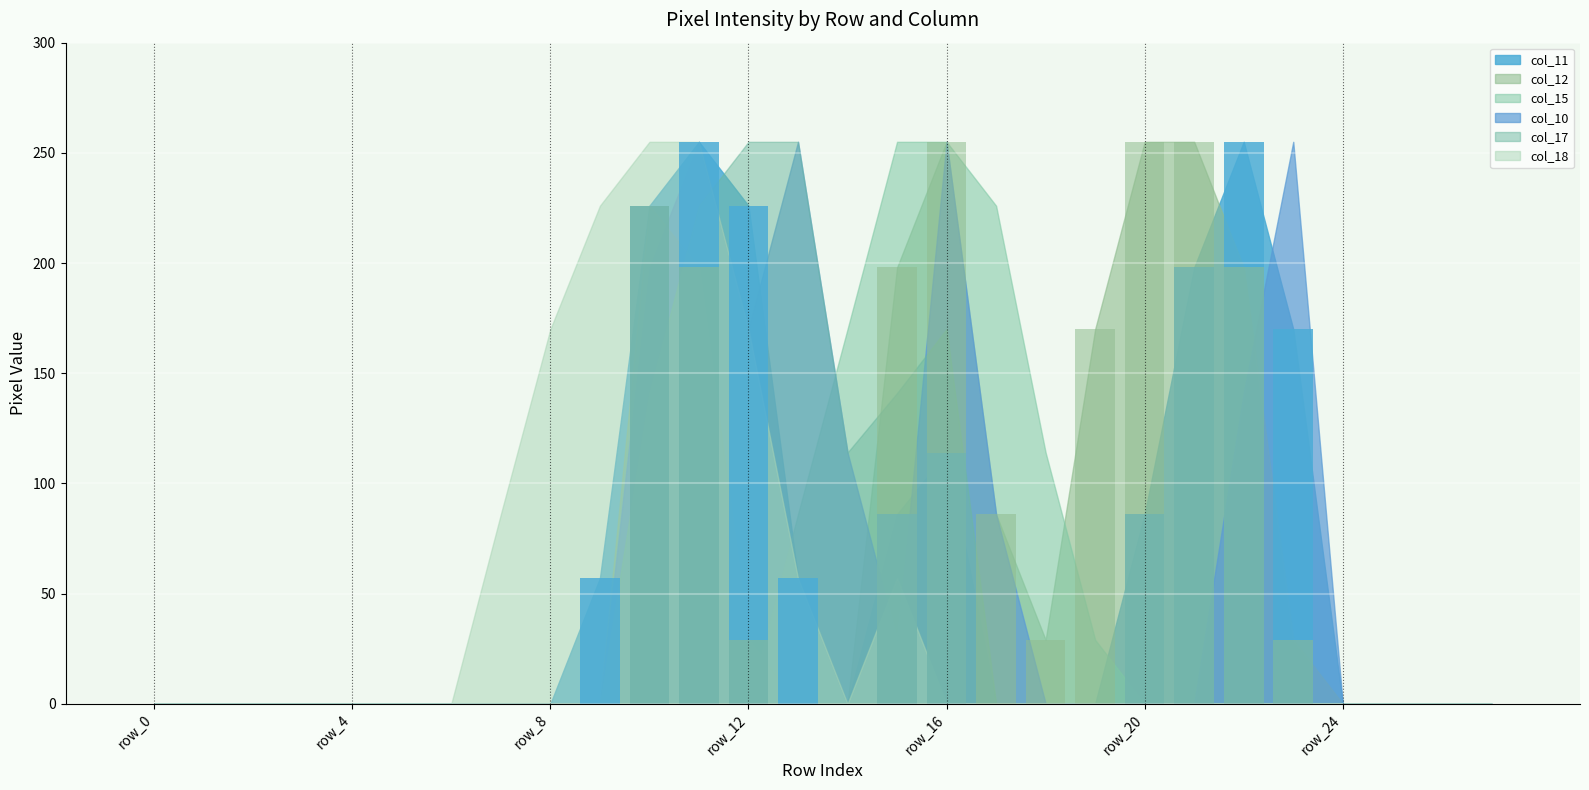

The value of col_17 at row_12 is 356. True or false?

False